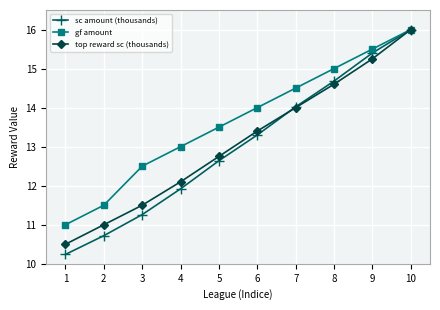

At which label does top reward sc (thousands) first exceed 13?

6